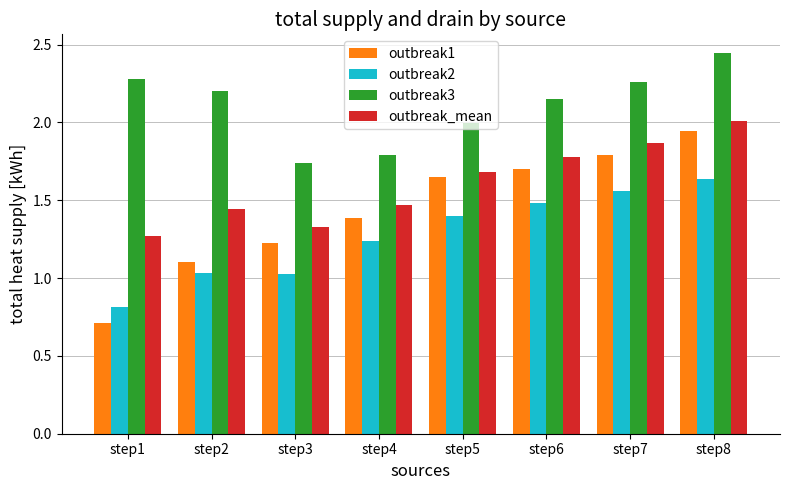

Which category has the lowest value in the outbreak1 series?

step1